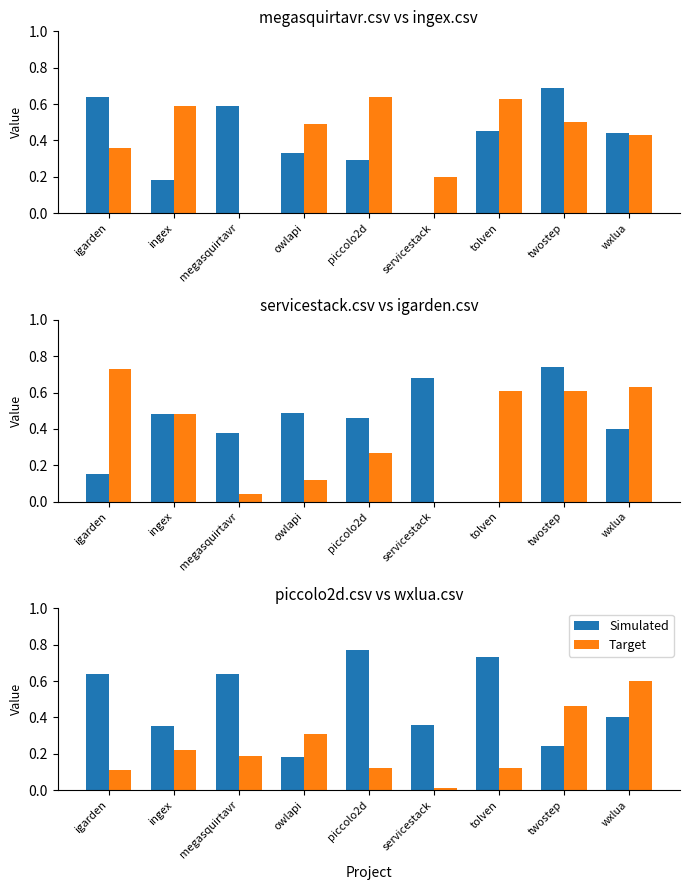

What is the total value across all series at ingex?

0.6